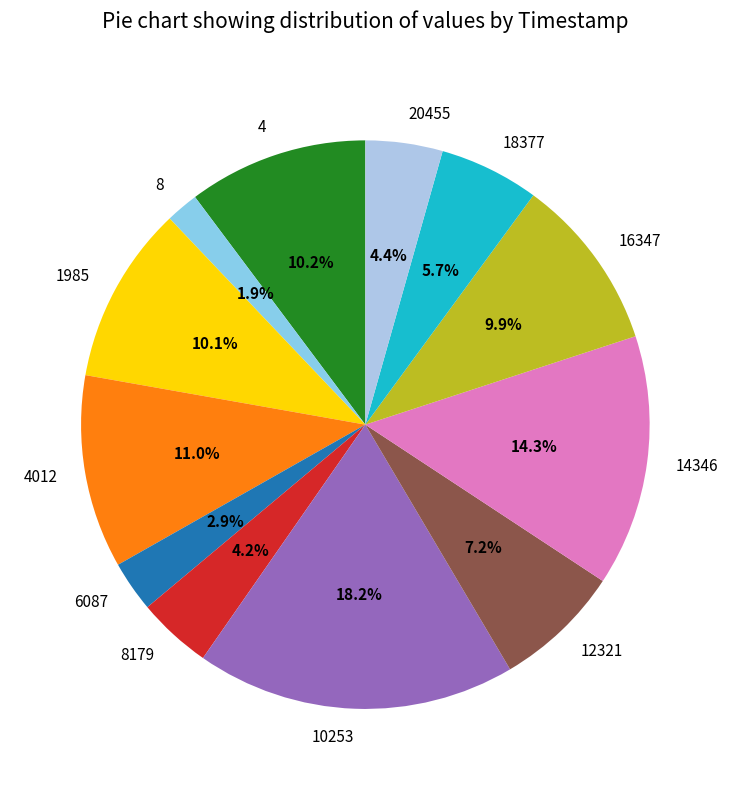

Which category has the smallest portion of the pie?

8